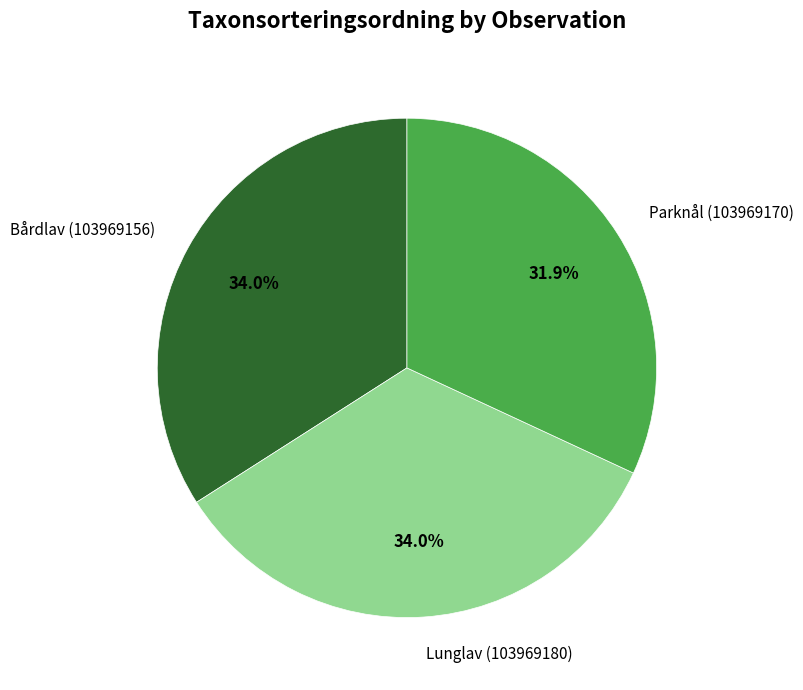

To the nearest percent, what portion does Parknål (103969170) represent?

32%